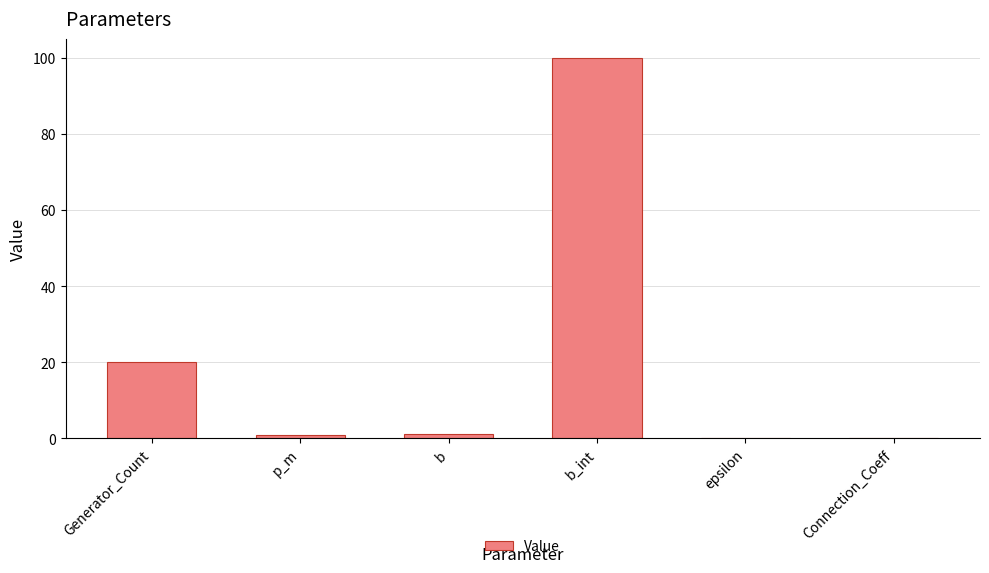

What is the average value?

20.4